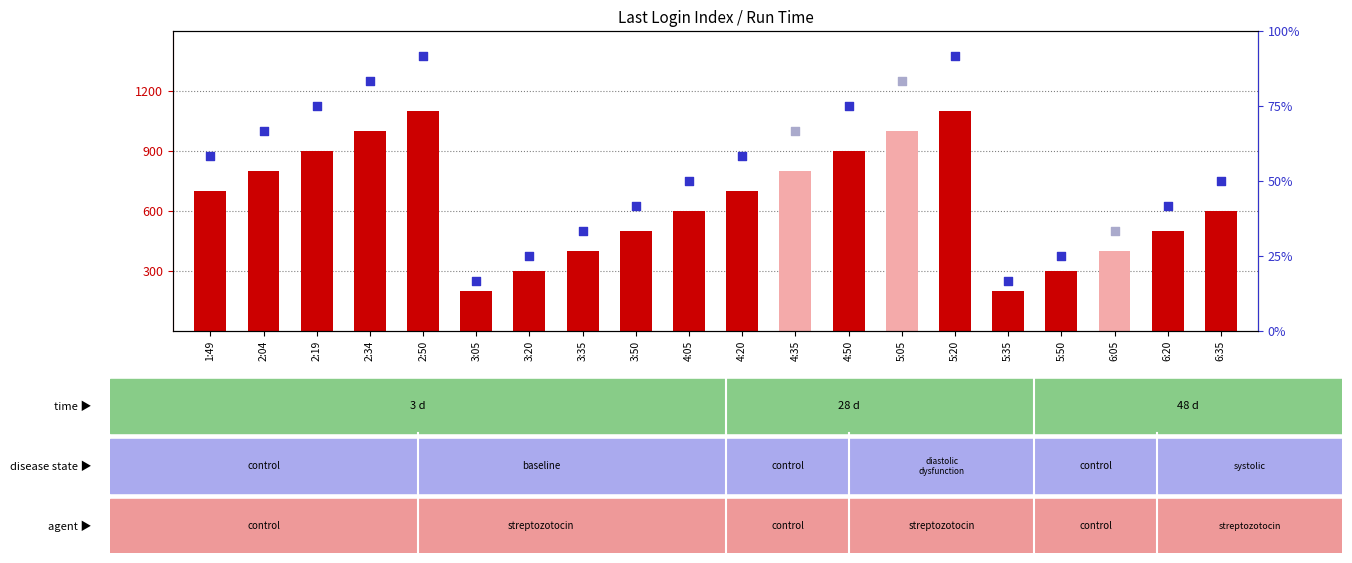

Which has a higher value, 2:19 or 4:35?

2:19